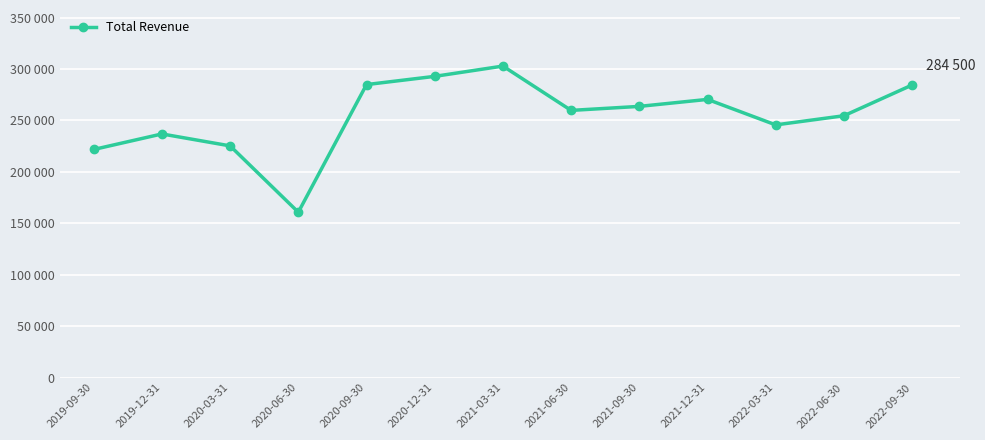

The chart shows a value of 450404 at 2021-09-30. True or false?

False